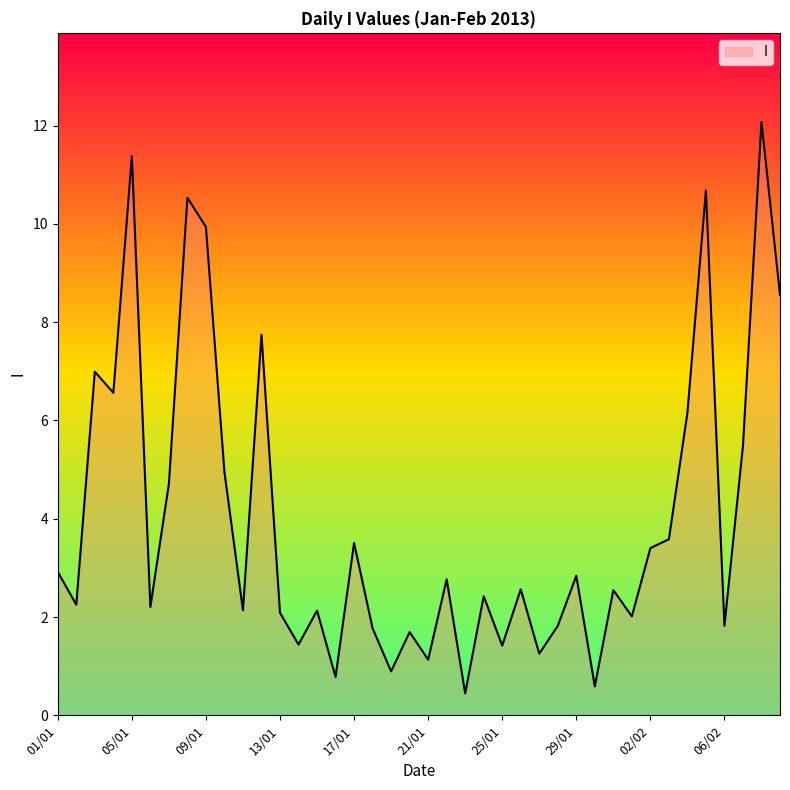

What is the greatest value displayed?

12.1